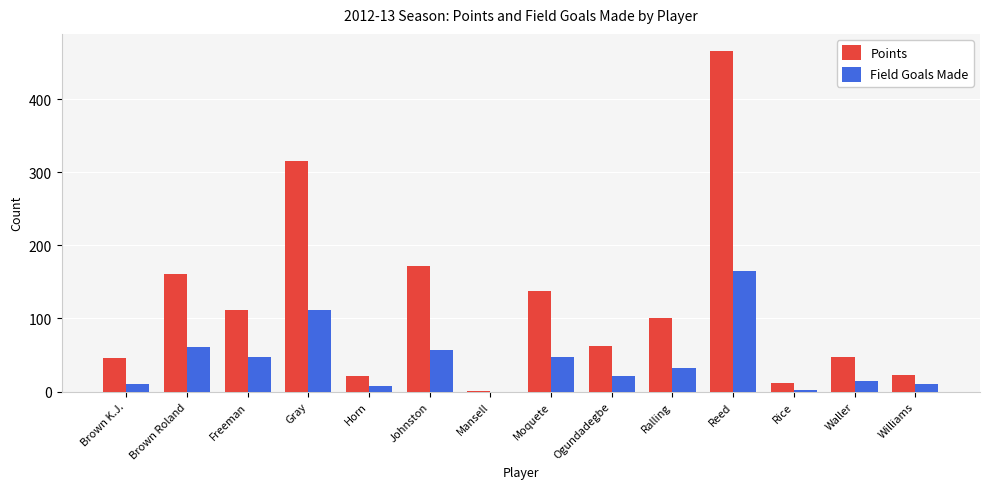

How many data points does each series have?

14